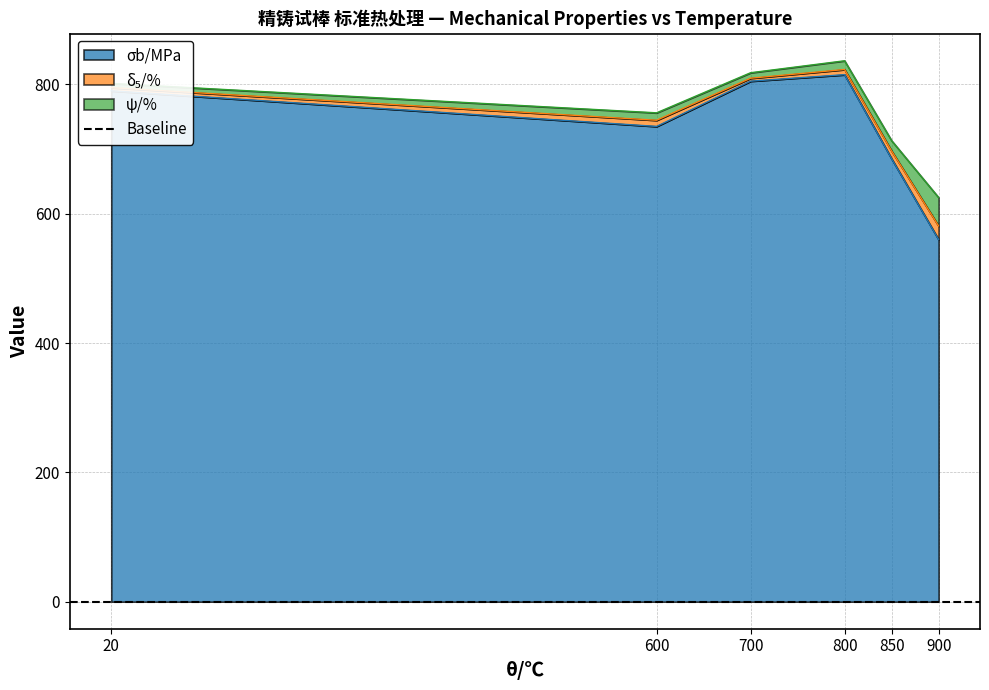

What is the value of the ψ/% point at the 5th from the left?

16.0